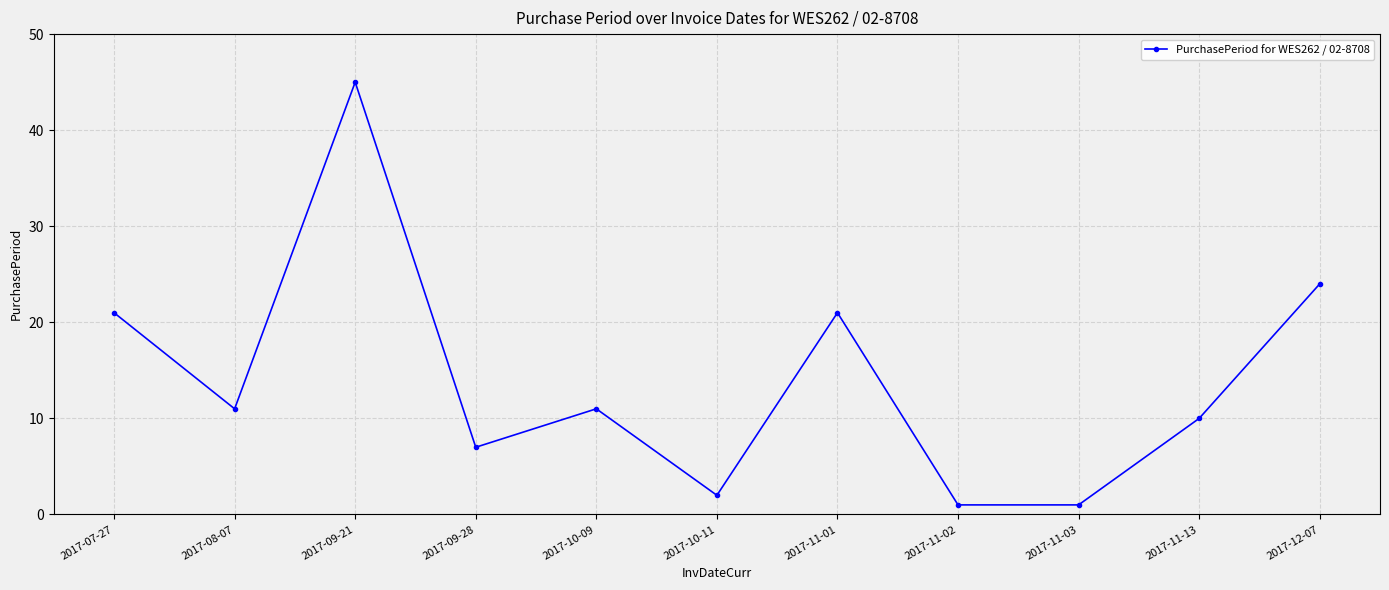

What is the ratio of the value at 2017-11-03 to the value at 2017-10-09?

0.1